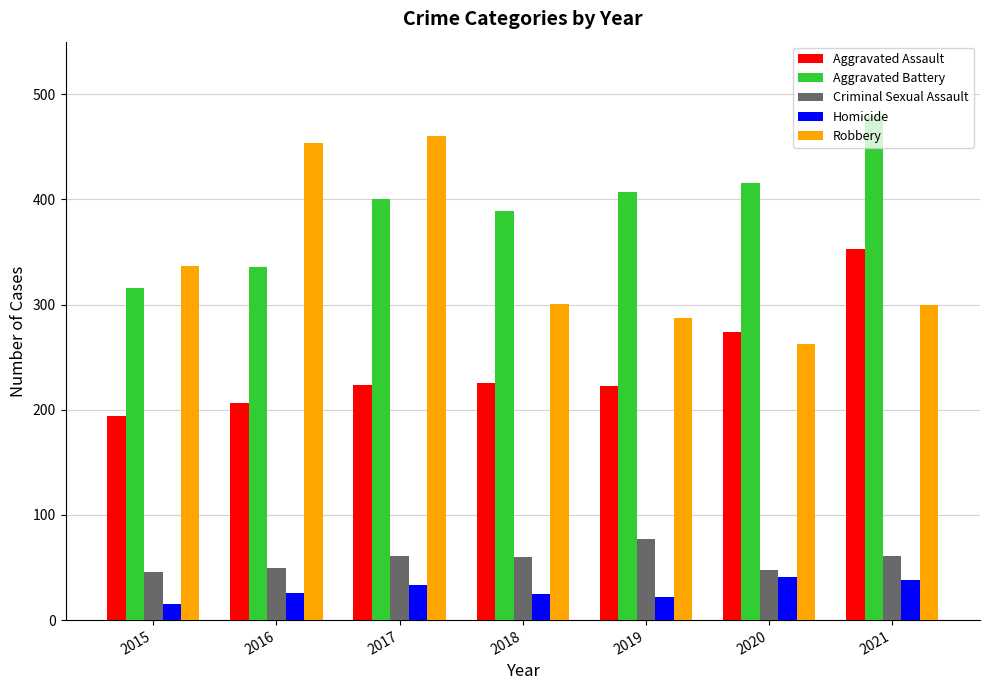

How many groups of bars are there?

7